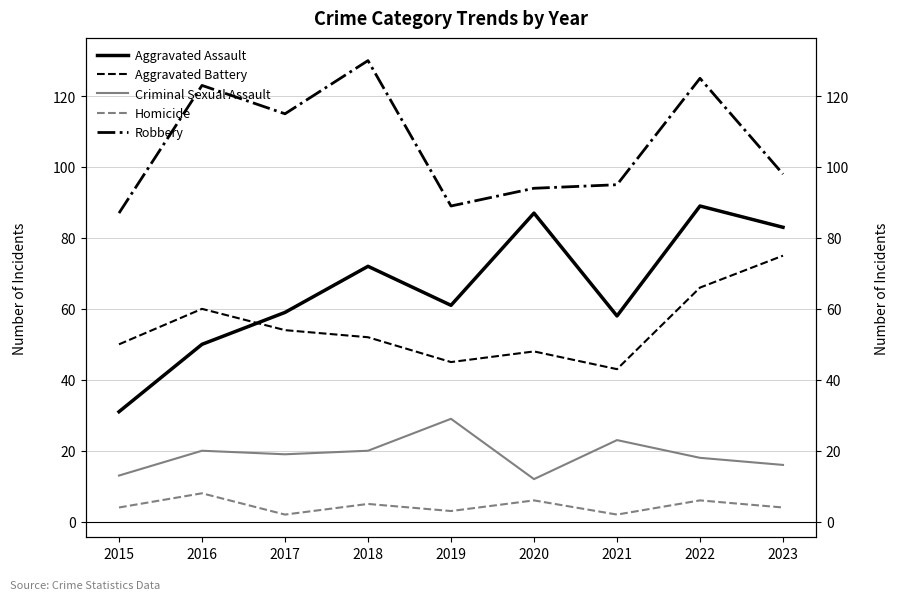

Does the chart display data point markers on the line(s)?

No